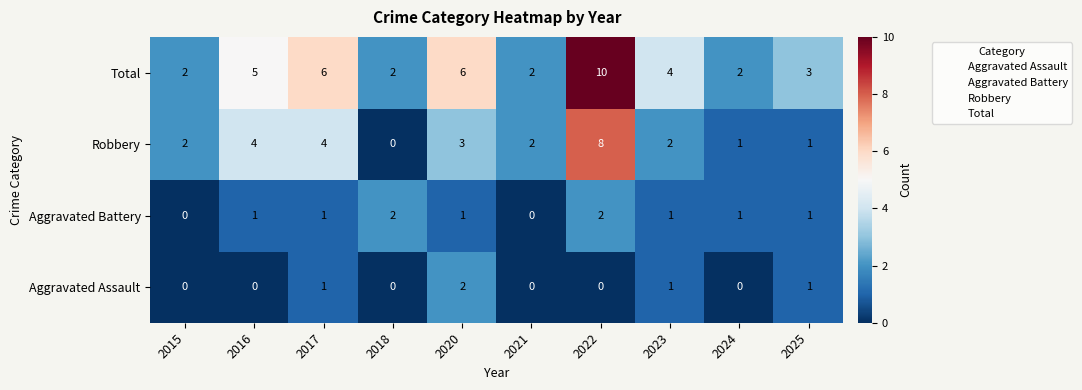

What is the sum of the Aggravated Assault values at 2020 and 2025?

3